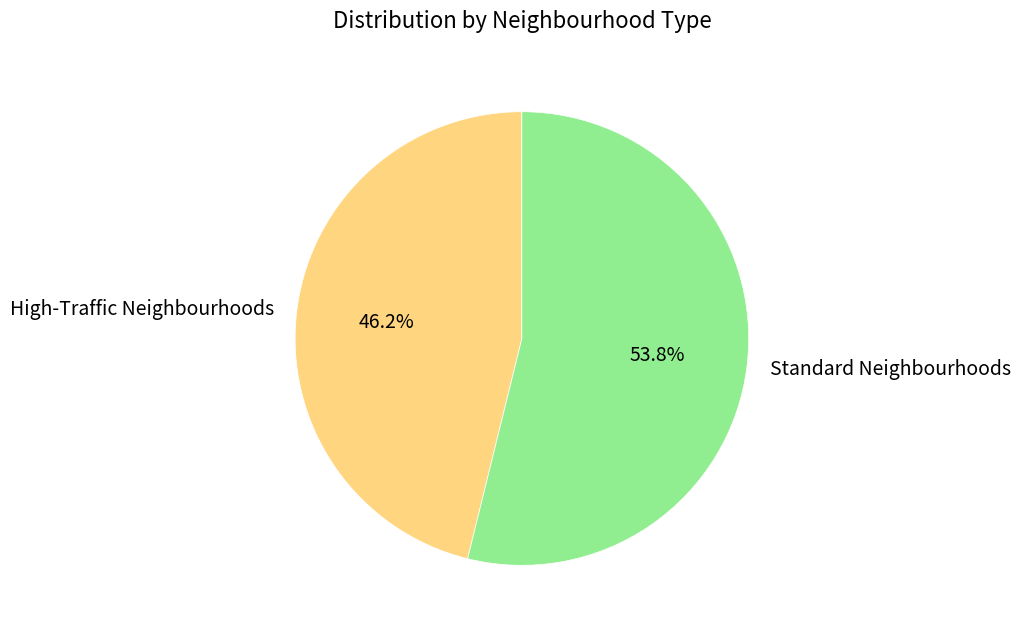

Which has a higher value, High-Traffic Neighbourhoods or Standard Neighbourhoods?

Standard Neighbourhoods